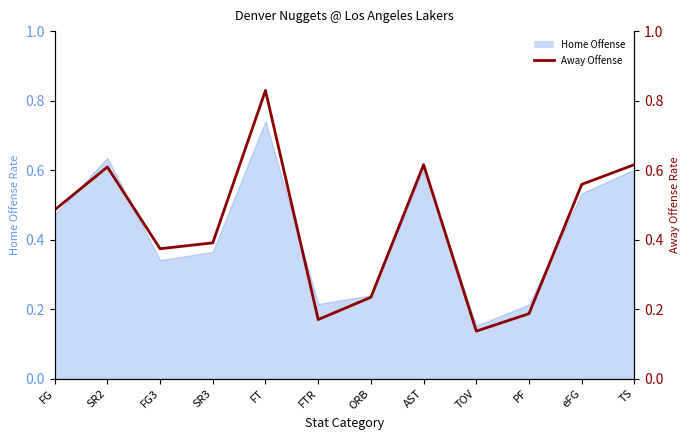

Count the values in the range 0 to 1.

12